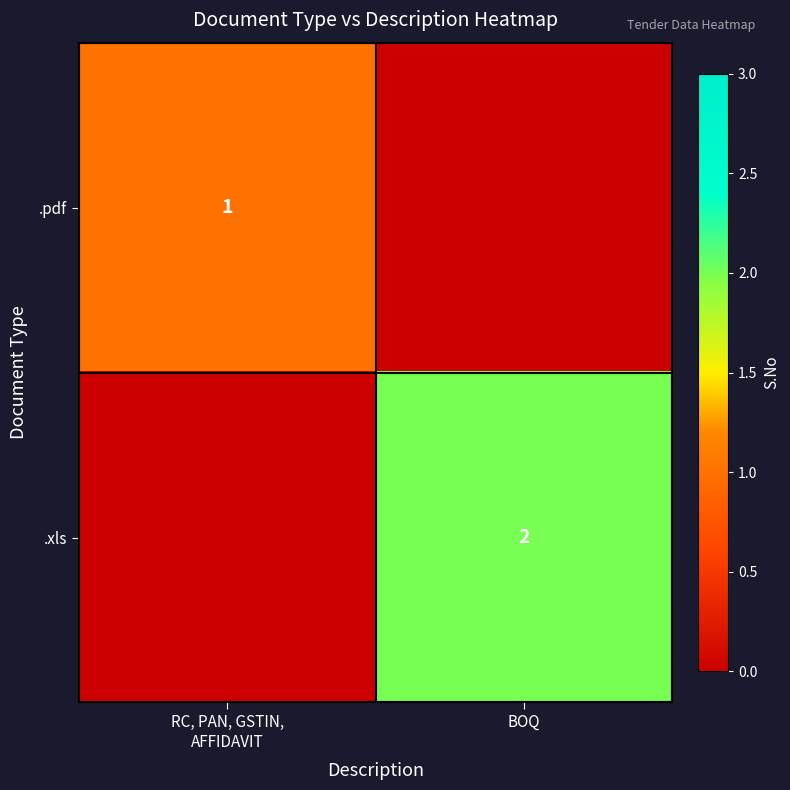

True or false: .xls has a value of 2 at BOQ.

True